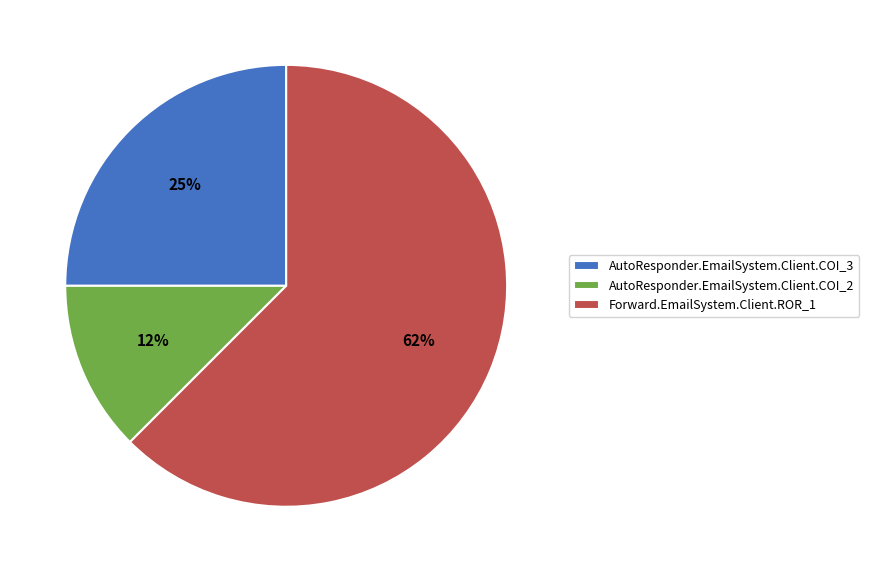

Which category has the smallest portion of the pie?

AutoResponder.EmailSystem.Client.COI_2